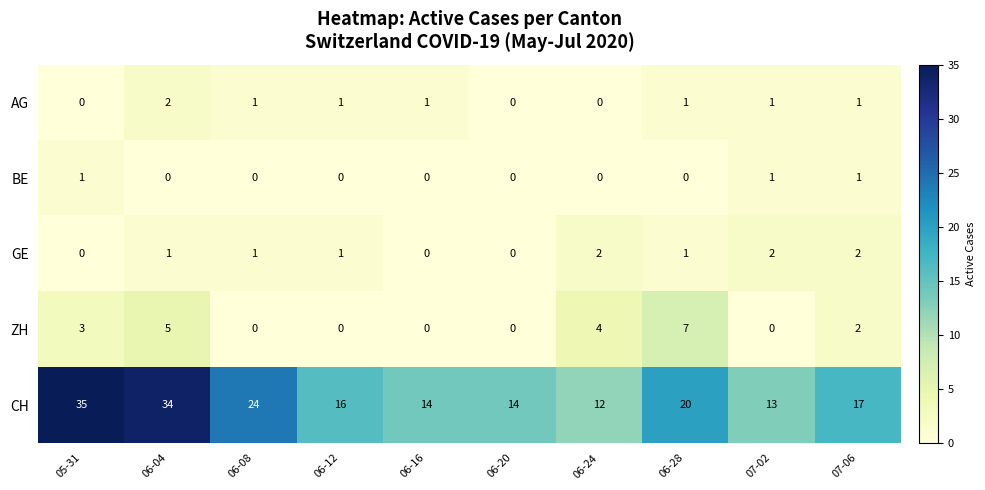

Which category has the highest value in the AG series?

06-04